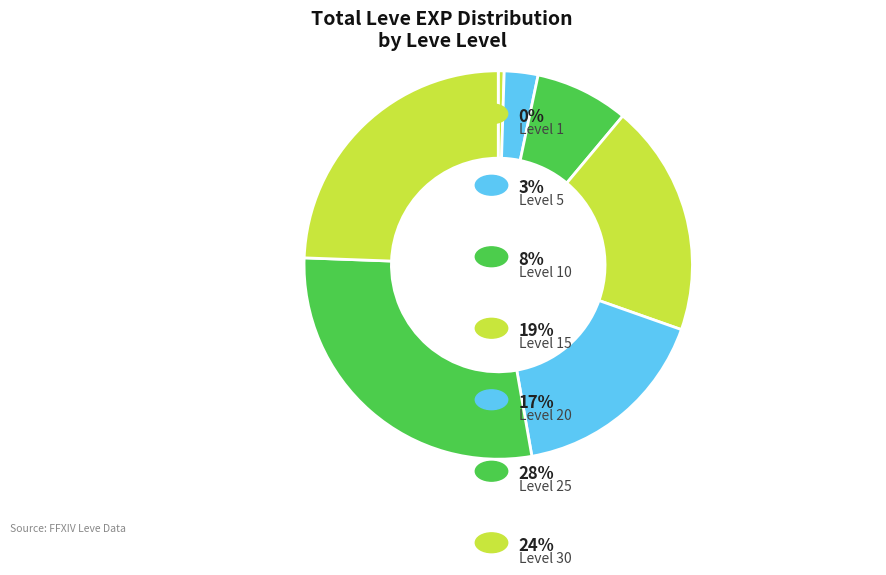

Which category has the smallest portion of the pie?

Level 1